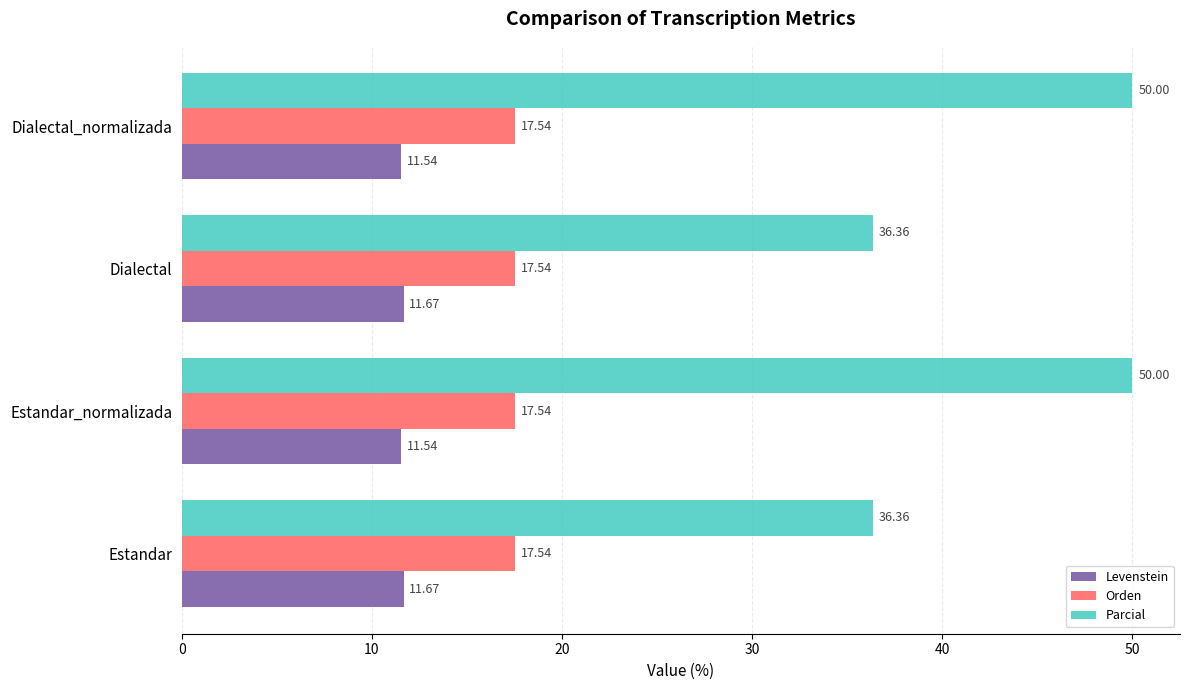

Which series has the widest spread of values?

Parcial